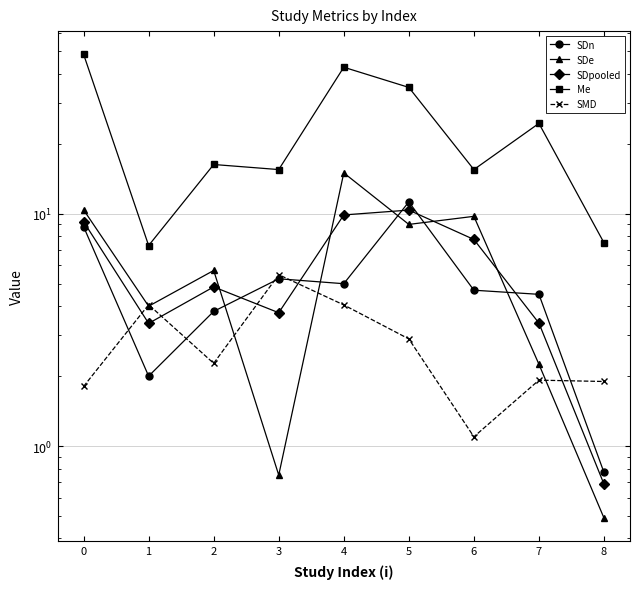

Is it true that SDe equals 0.5 at 8?

True